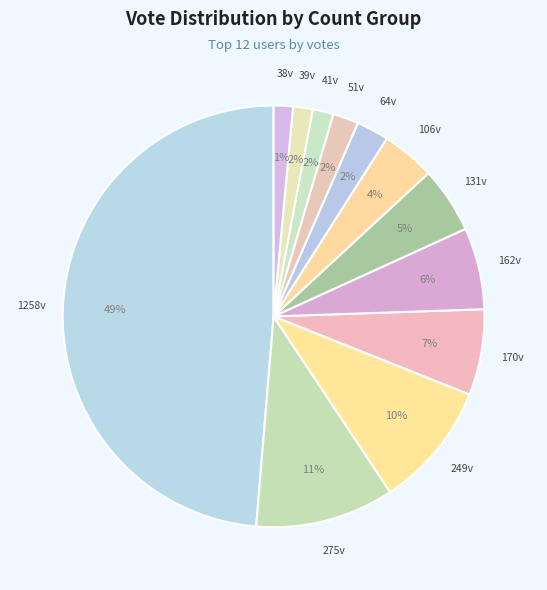

What is the largest slice in the pie chart?

1258v